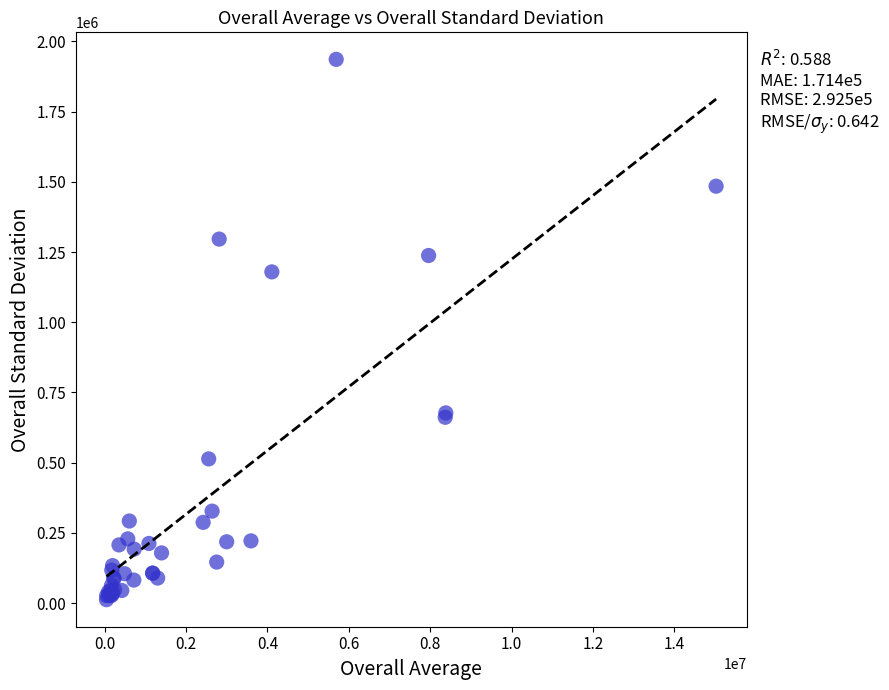

What Y value in the scatter plot is closest to 974090?

1179317.9